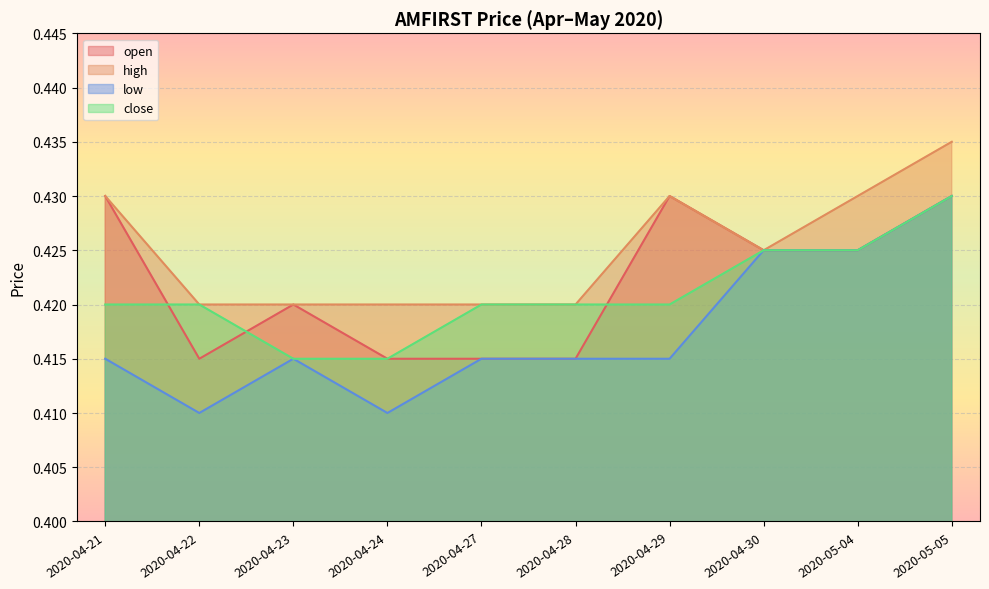

Between 2020-04-23 and 2020-04-30, which series saw the biggest shift?

low